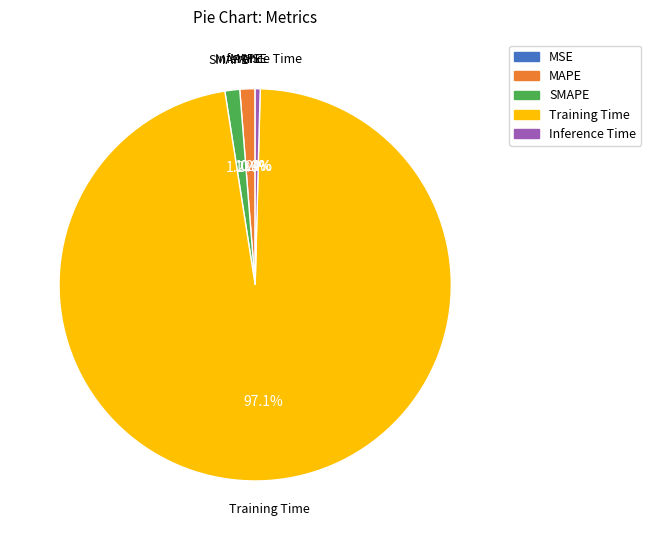

Which category has the biggest portion of the pie?

Training Time